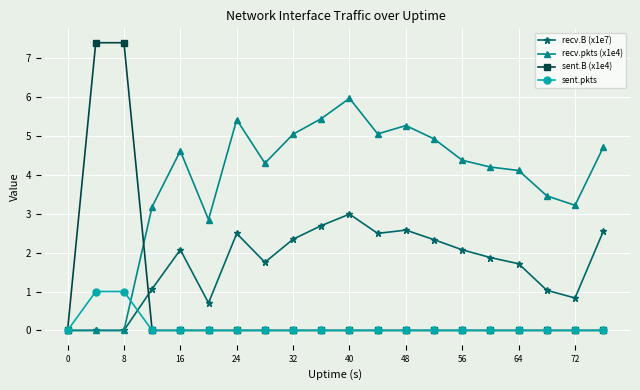

What is the highest value of the sent.B (x1e4) series?

7.4